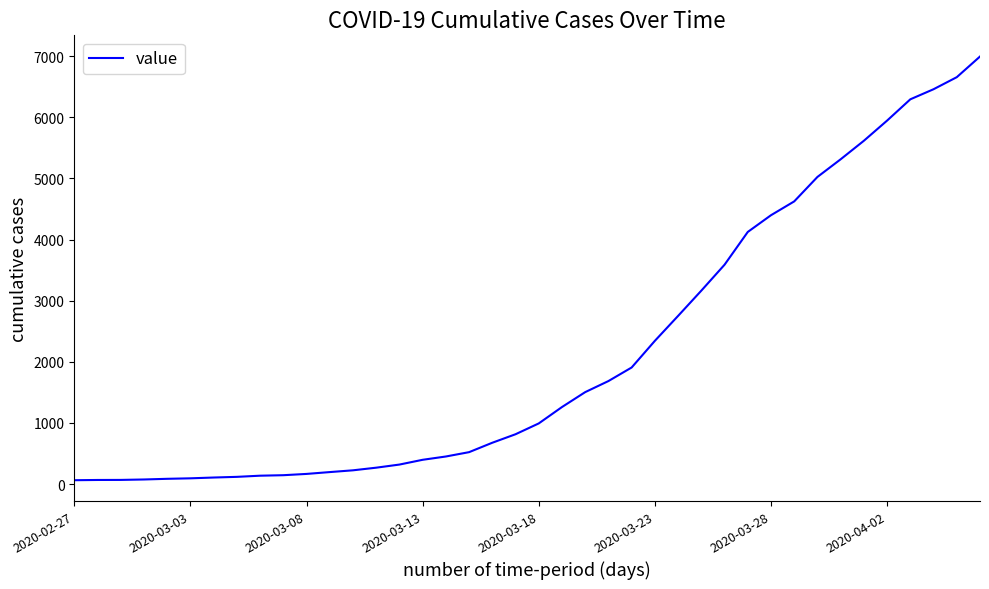

How many lines are shown in the chart?

1